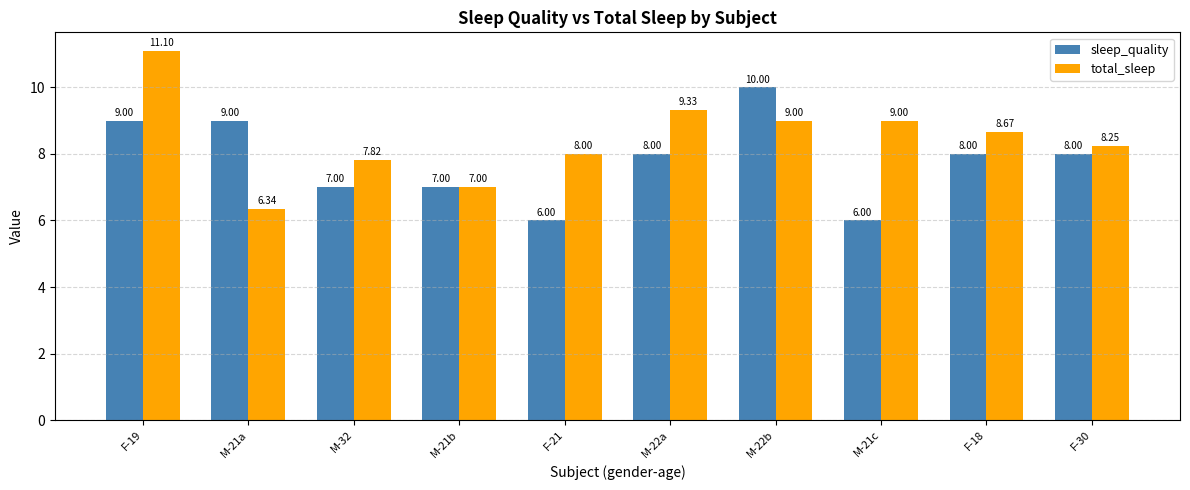

Count the number of data series in this chart.

2